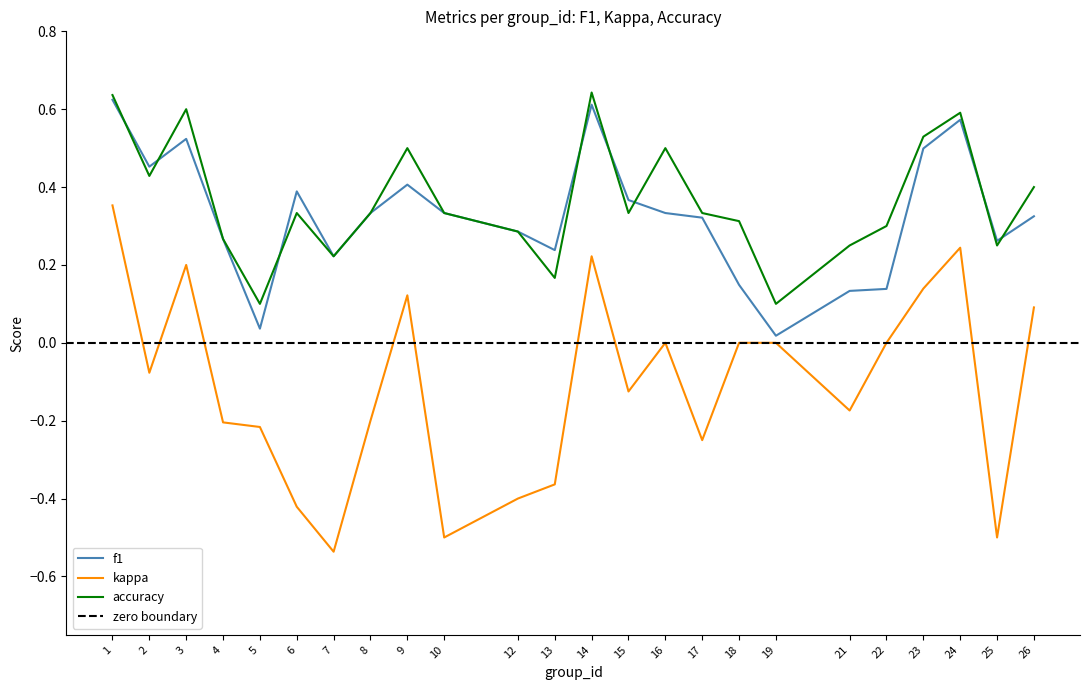

What is the average value of the kappa series?

-0.1